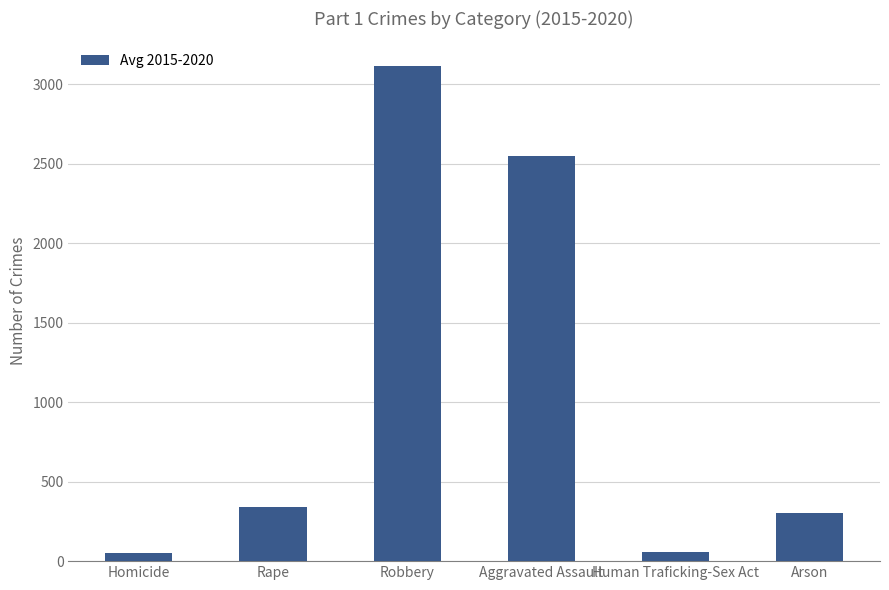

Are the bars horizontal?

No